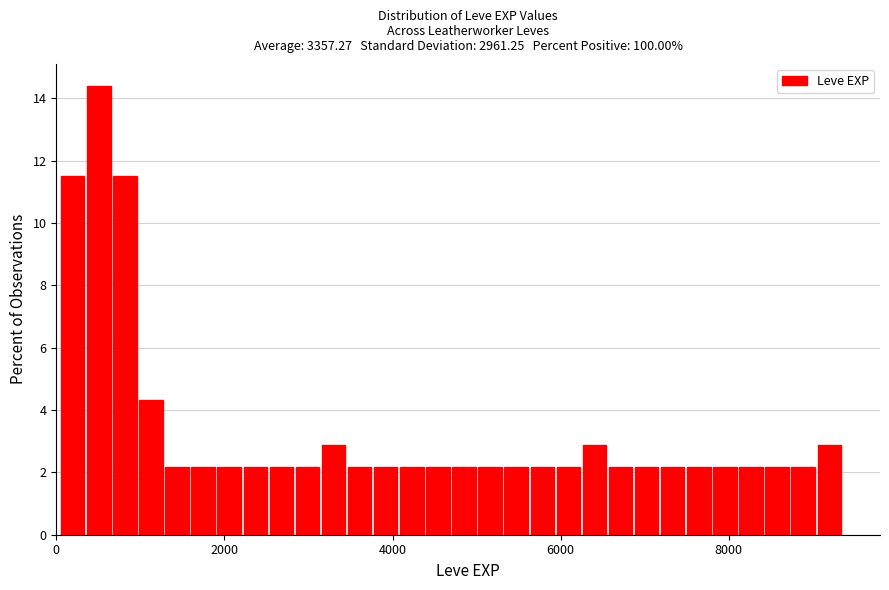

Read against the x-axis, roughly where is the centre of the tallest bar?

600